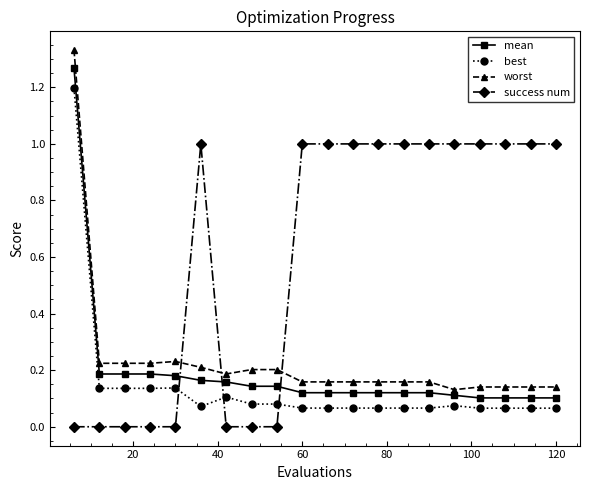

Which series has the largest total across all categories?

success num